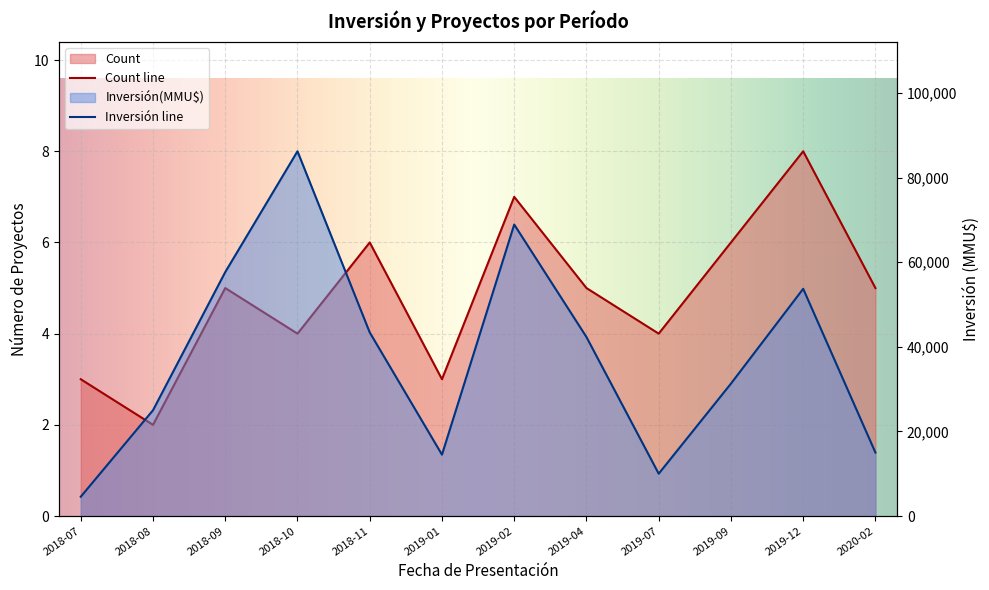

Rank the categories by Count value from lowest to highest.

2018-08, 2018-07, 2019-01, 2018-10, 2019-07, 2018-09, 2019-04, 2020-02, 2018-11, 2019-09, 2019-02, 2019-12